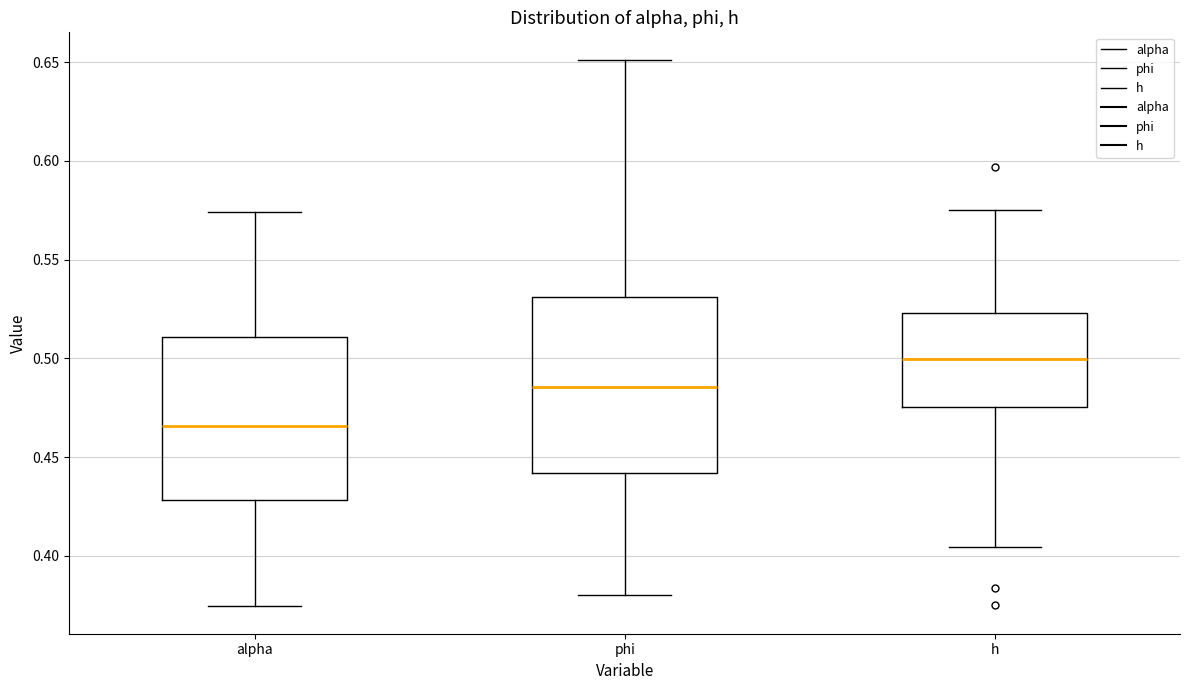

Where does the lower whisker of the box for alpha end on the y-axis? The values are not printed on the chart, so give them approximately, as read against the axis.

0.375